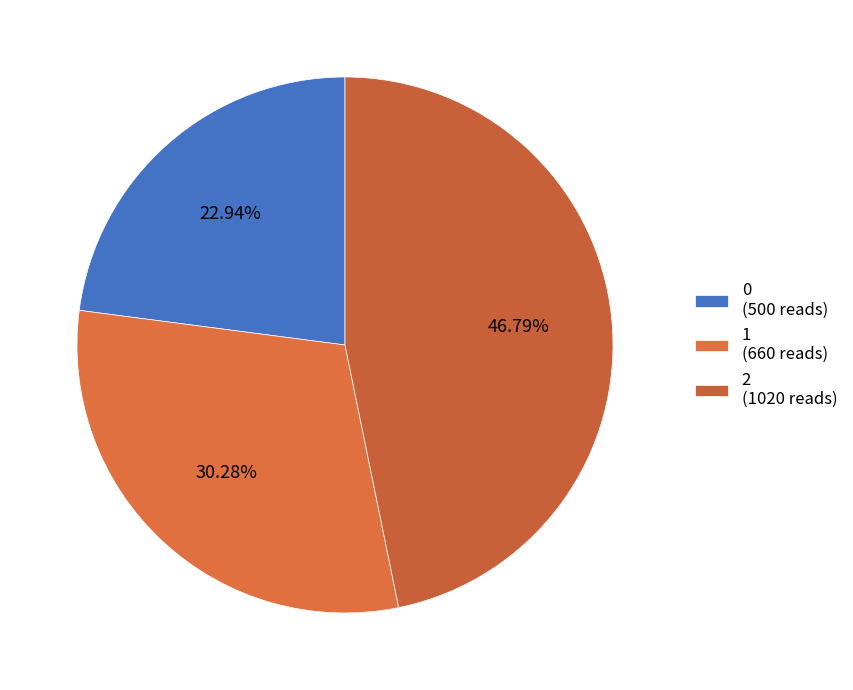

What is the largest slice in the pie chart?

2